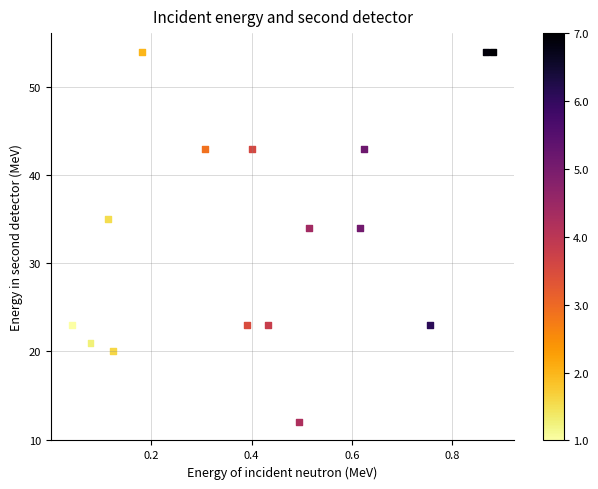

What is the range of Y values (max minus min)?

42